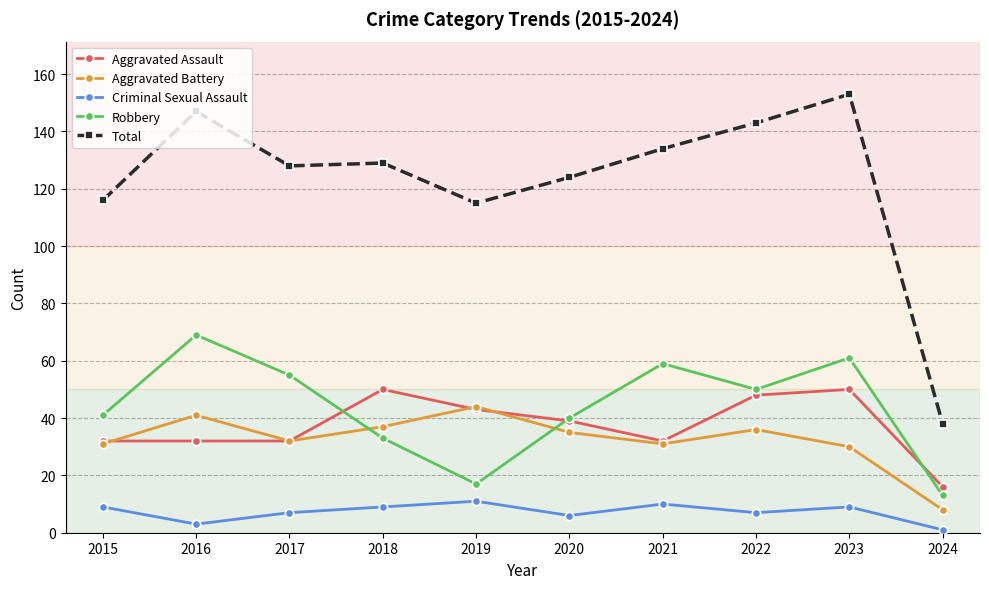

What is the approximate value of Aggravated Battery at 2018, to the nearest 10?

40